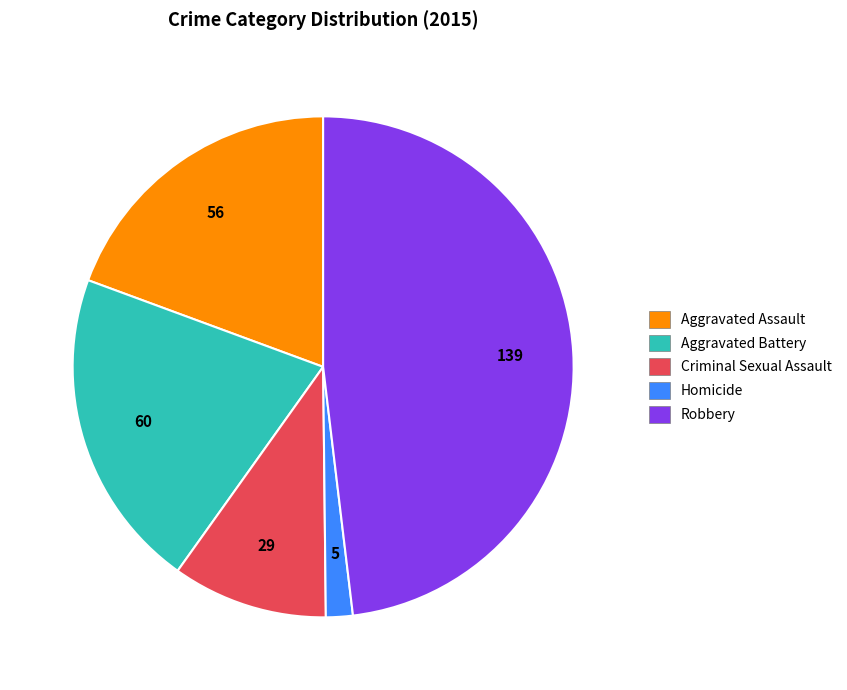

True or false: Homicide accounts for 2% of the total.

True